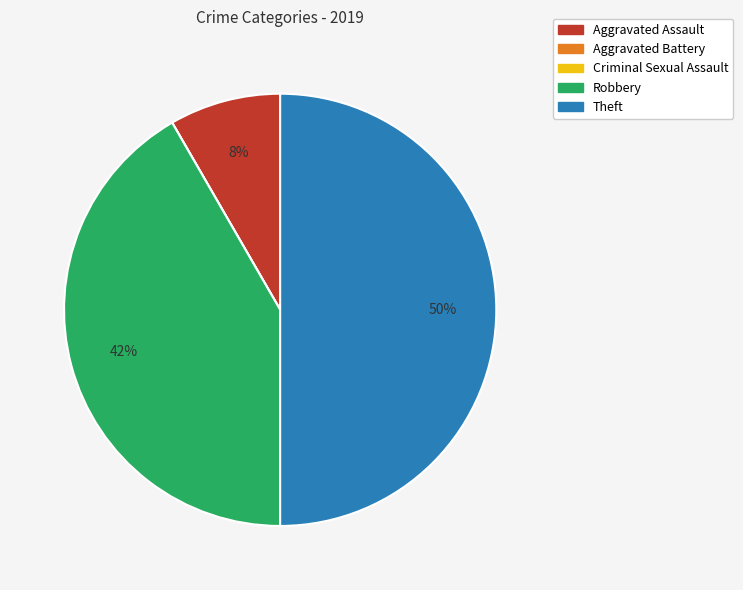

Between Theft and Aggravated Assault, which is larger?

Theft